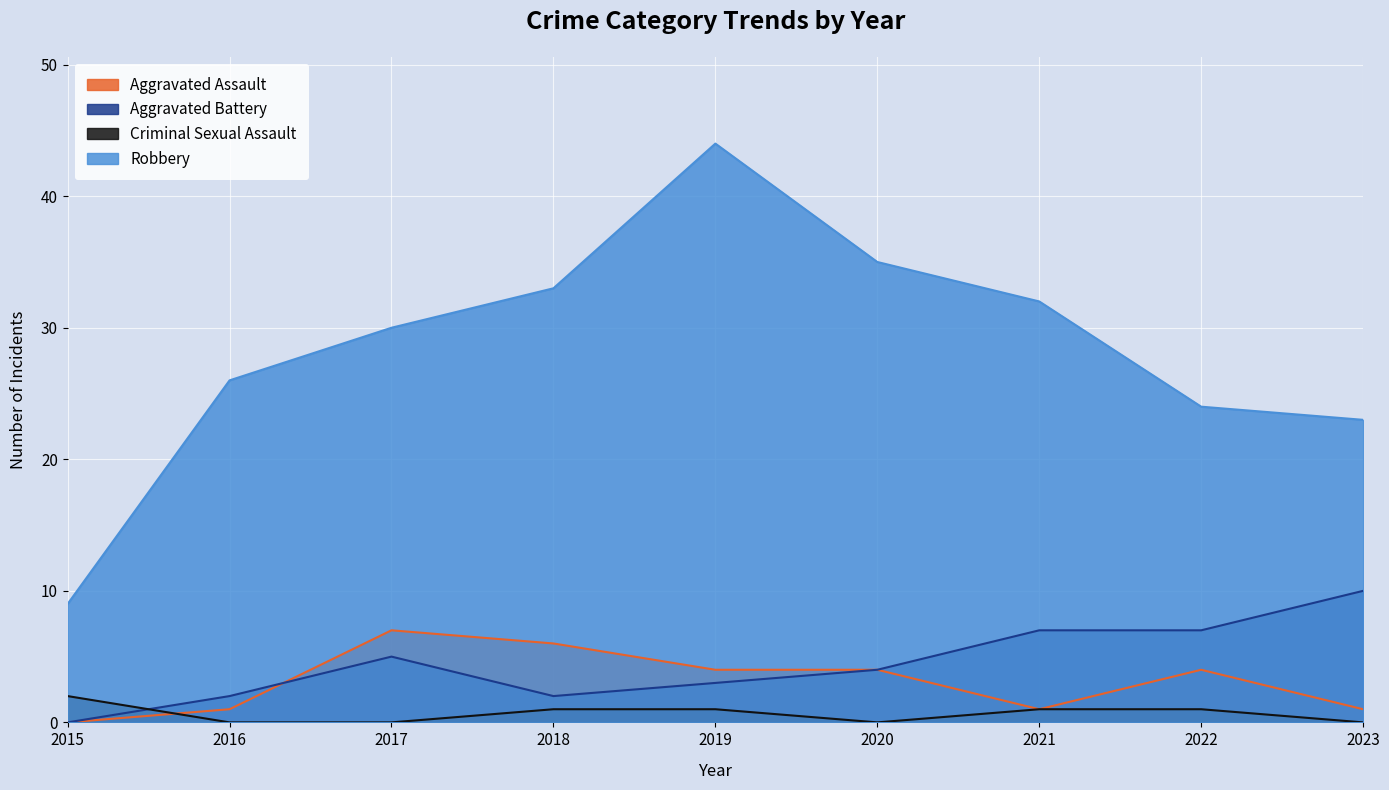

What is the sum of the Aggravated Assault values at 2015 and 2019?

4